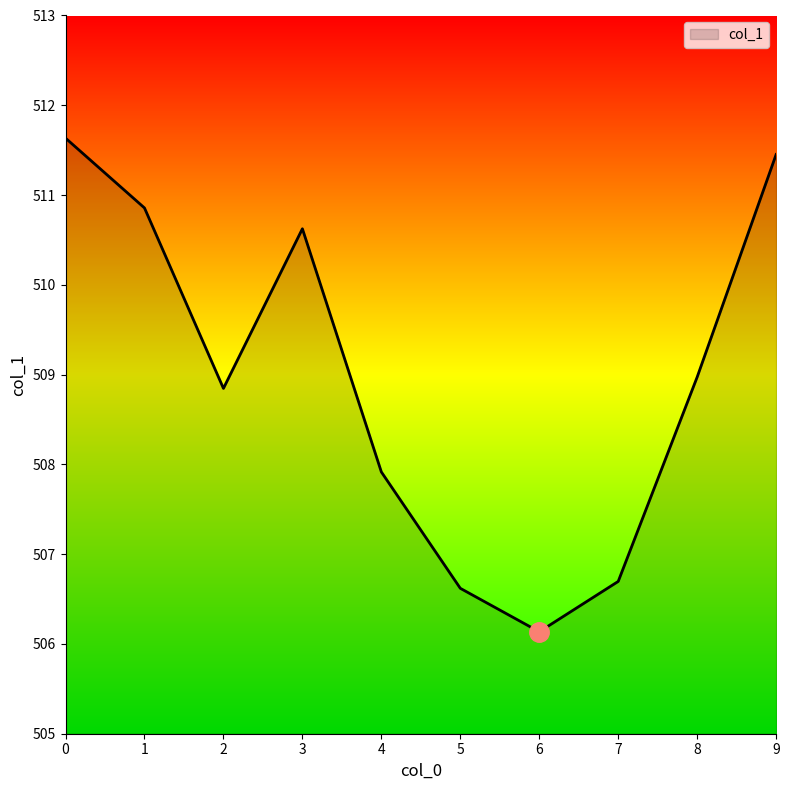

What is the minimum value shown in the chart?

506.1